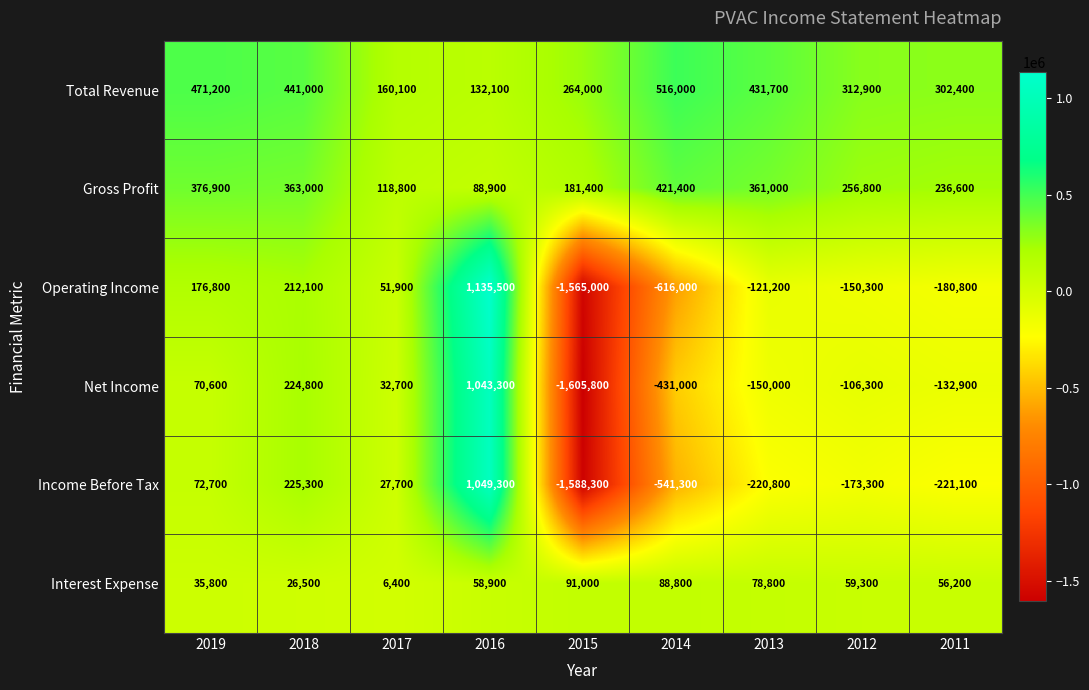

What is the difference between the second highest and minimum values in the Total Revenue series?

339100